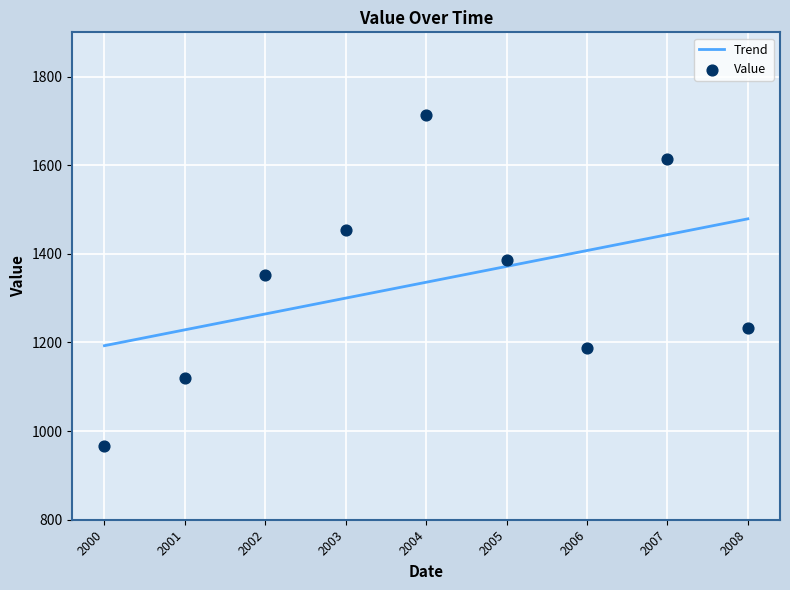

What is the lowest value of the Trend series?

1192.8